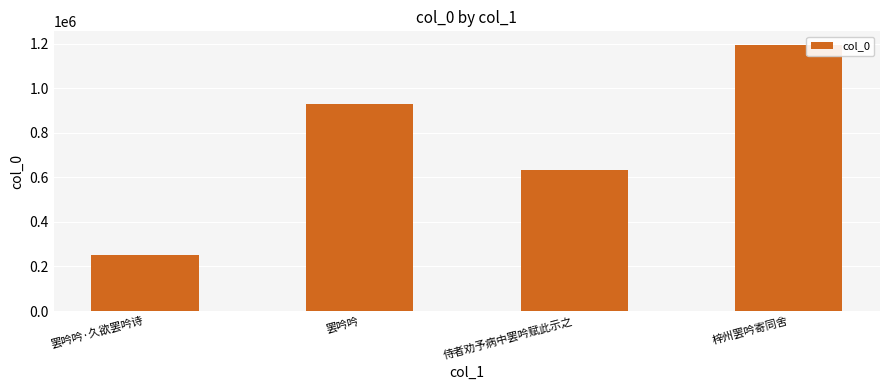

What is the difference between the maximum and minimum values?

941623